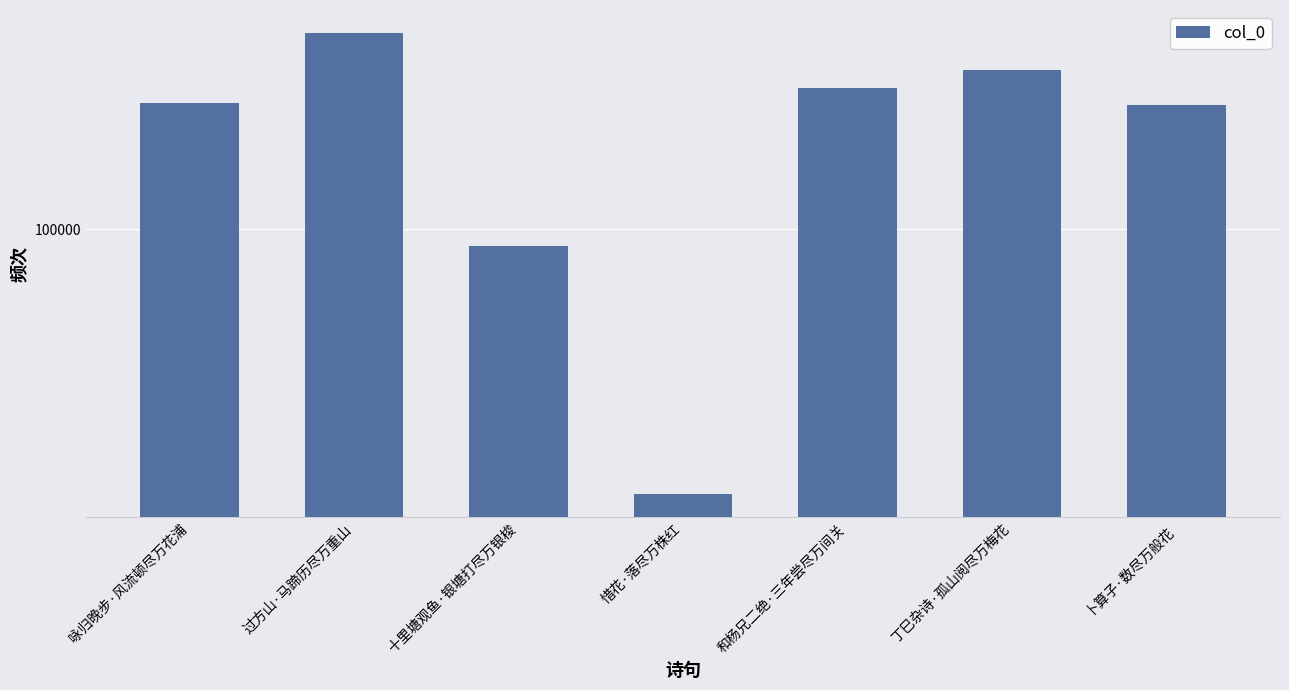

Which has a higher value, 十里塘观鱼·银塘打尽万银梭 or 惜花·落尽万株红?

十里塘观鱼·银塘打尽万银梭